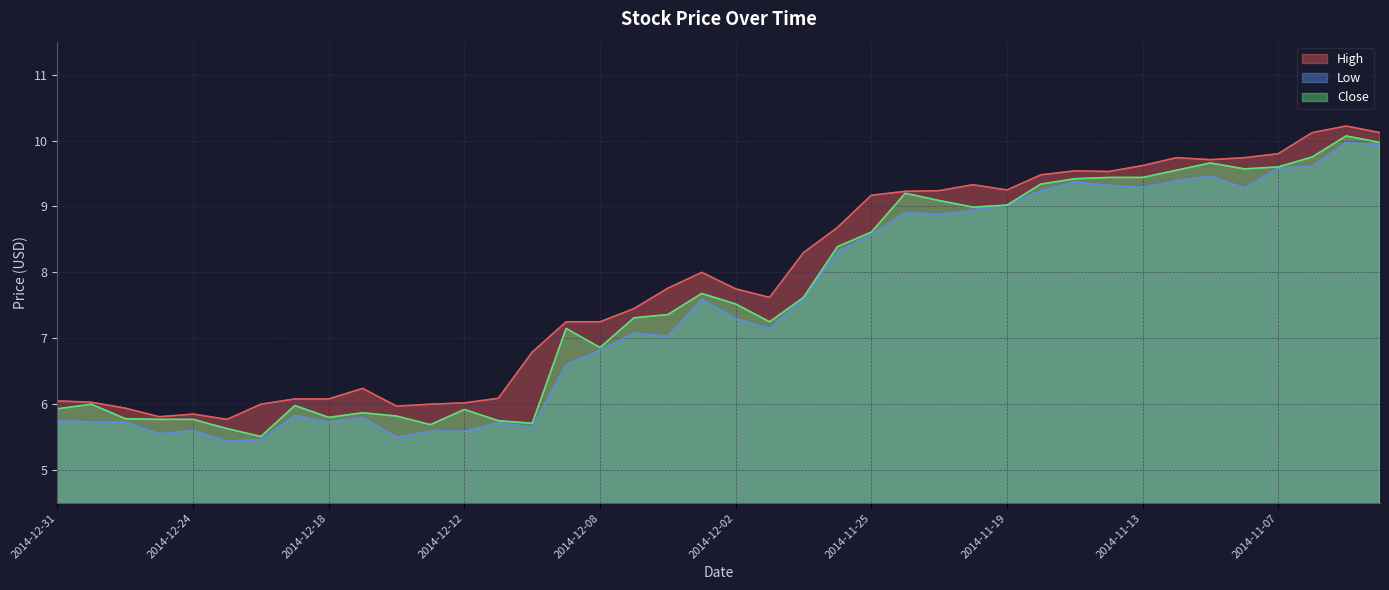

What is the label of the 4th point from the left?

2014-12-26